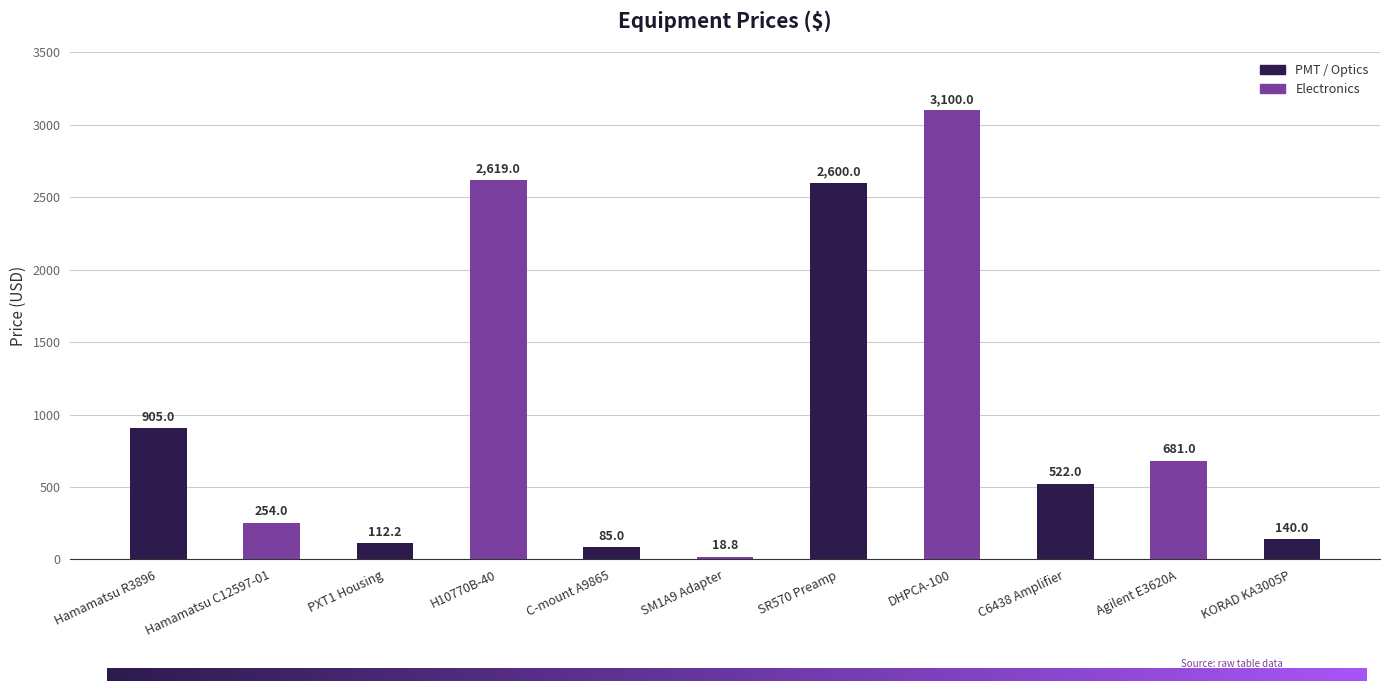

List the labels in order of value, largest first.

DHPCA-100, H10770B-40, SR570 Preamp, Hamamatsu R3896, Agilent E3620A, C6438 Amplifier, Hamamatsu C12597-01, KORAD KA3005P, PXT1 Housing, C-mount A9865, SM1A9 Adapter